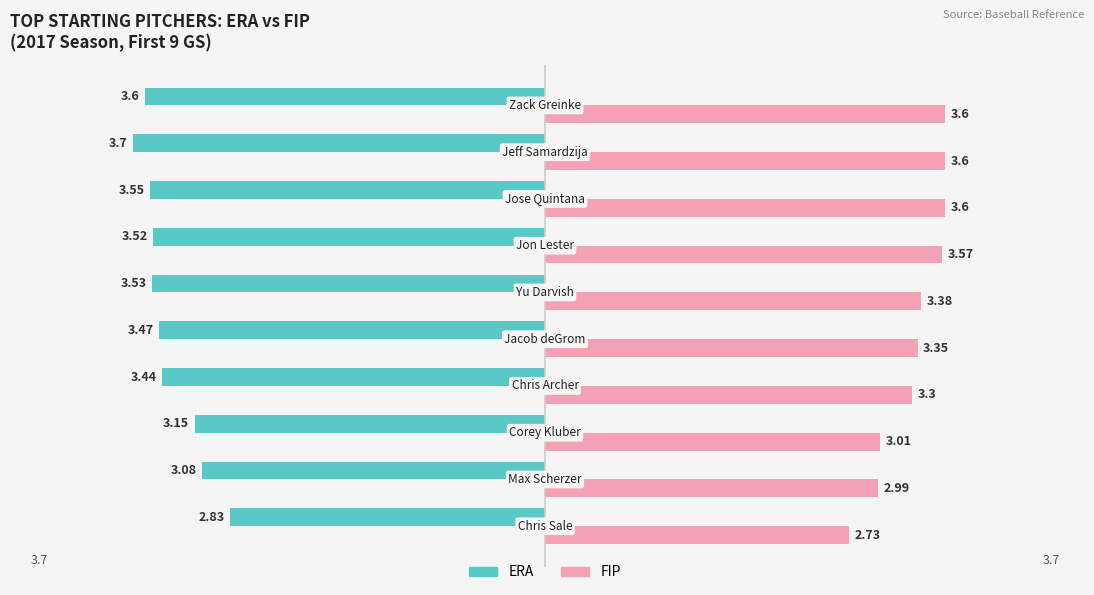

What is the average value of the FIP series?

3.3